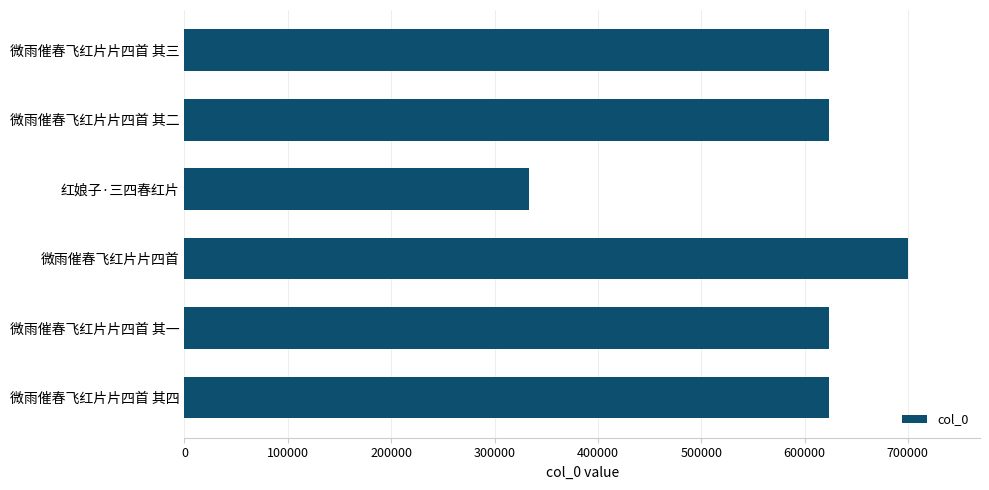

The chart shows a value of 623219 at 微雨催春飞红片片四首 其三. True or false?

True